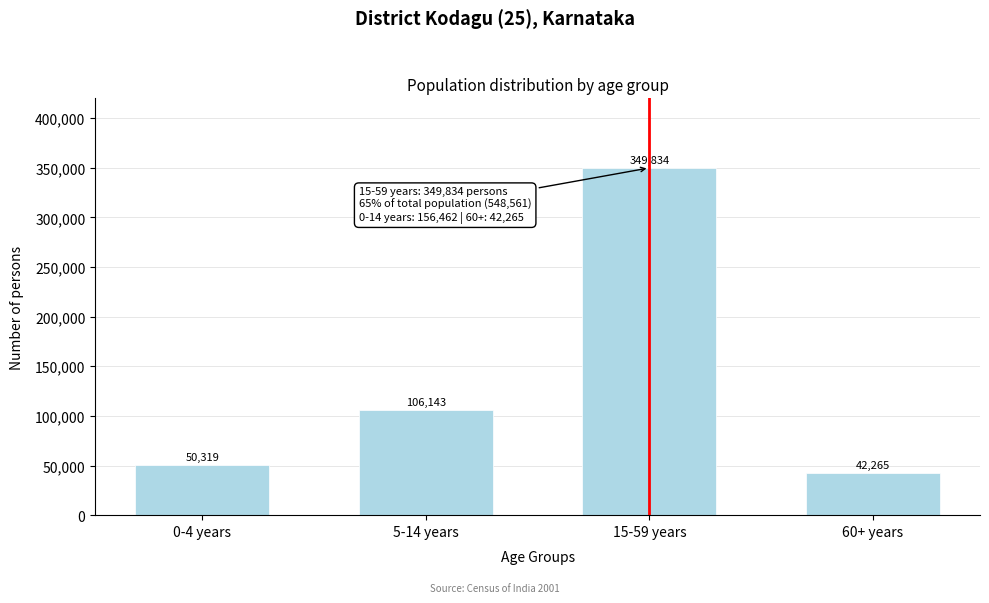

Reading right to left, what are all the values shown in this chart?

42265	349834	106143	50319